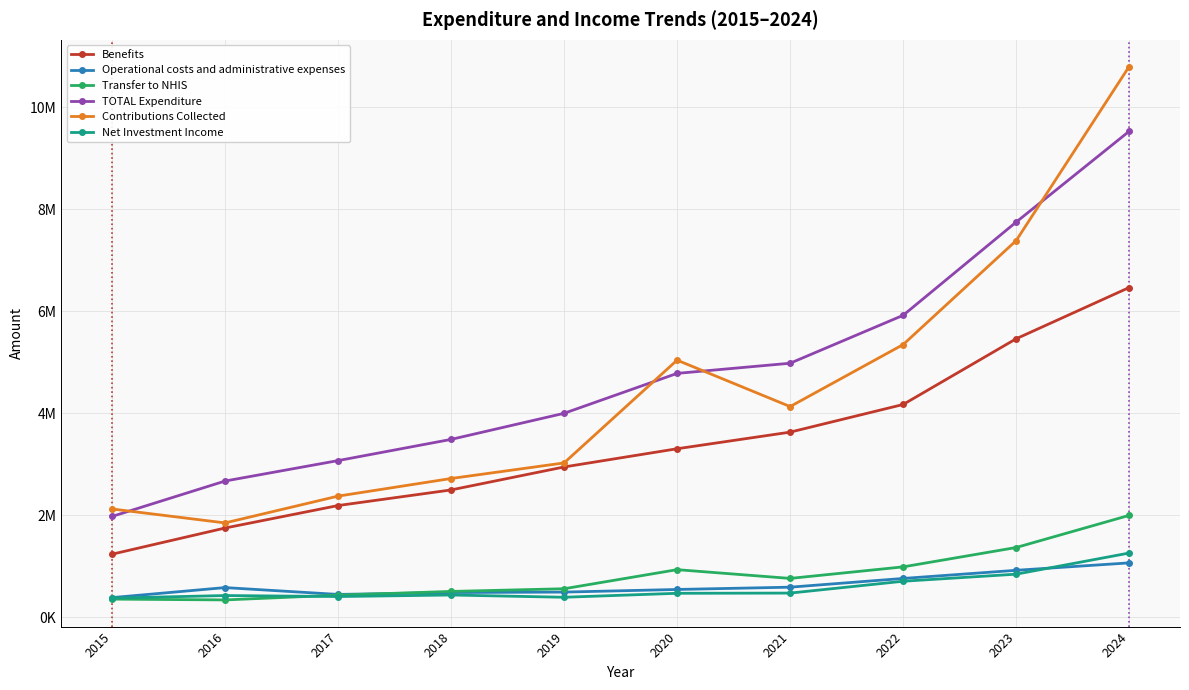

List the series in order of their peak value, highest first.

Contributions Collected, TOTAL Expenditure, Benefits, Transfer to NHIS, Net Investment Income, Operational costs and administrative expenses